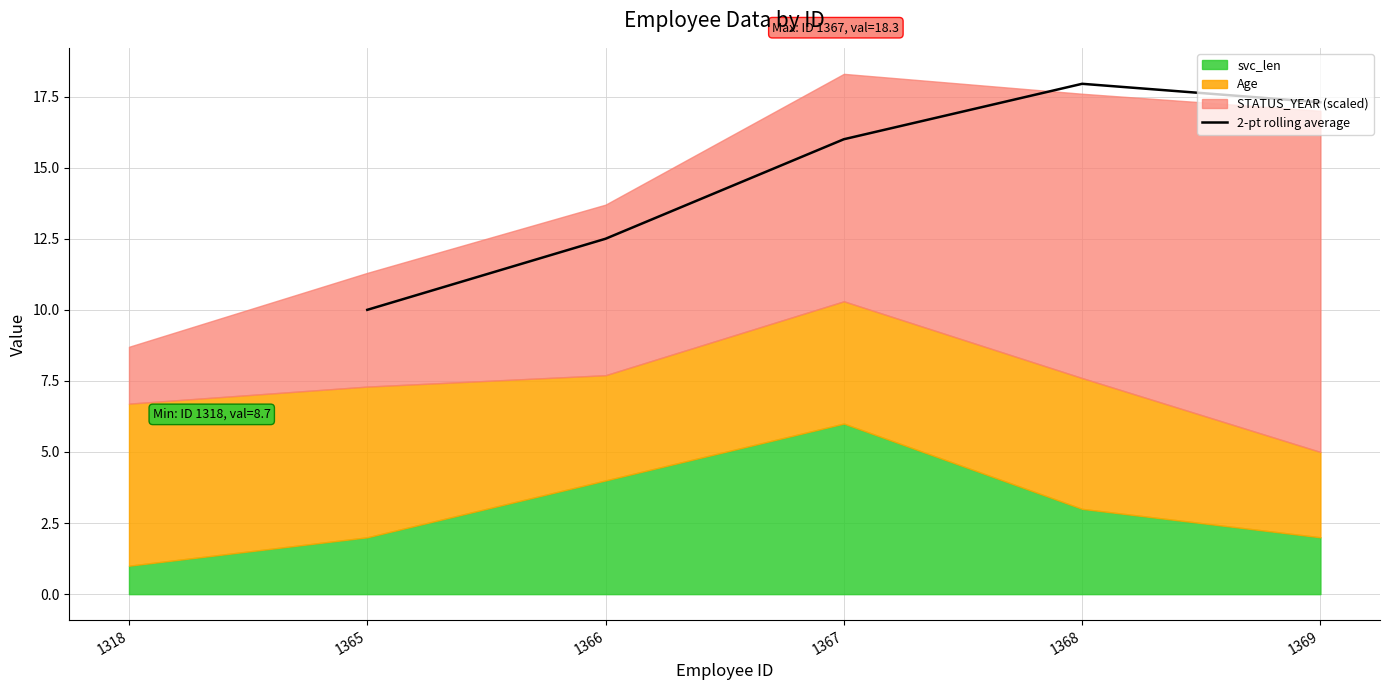

What is the value of the 3rd point from the left?

16.0